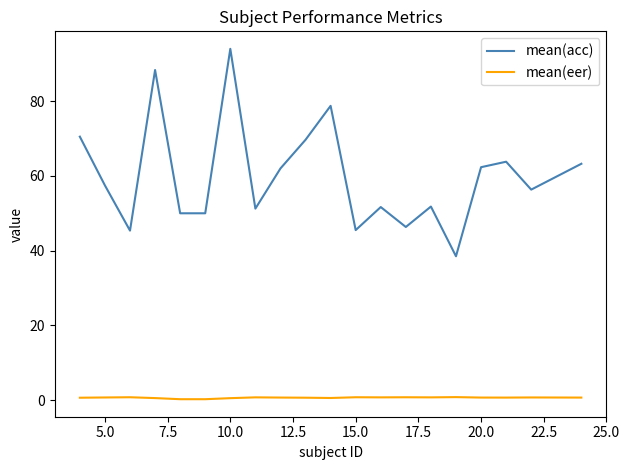

True or false: mean(acc) and mean(eer) intersect in this chart.

False